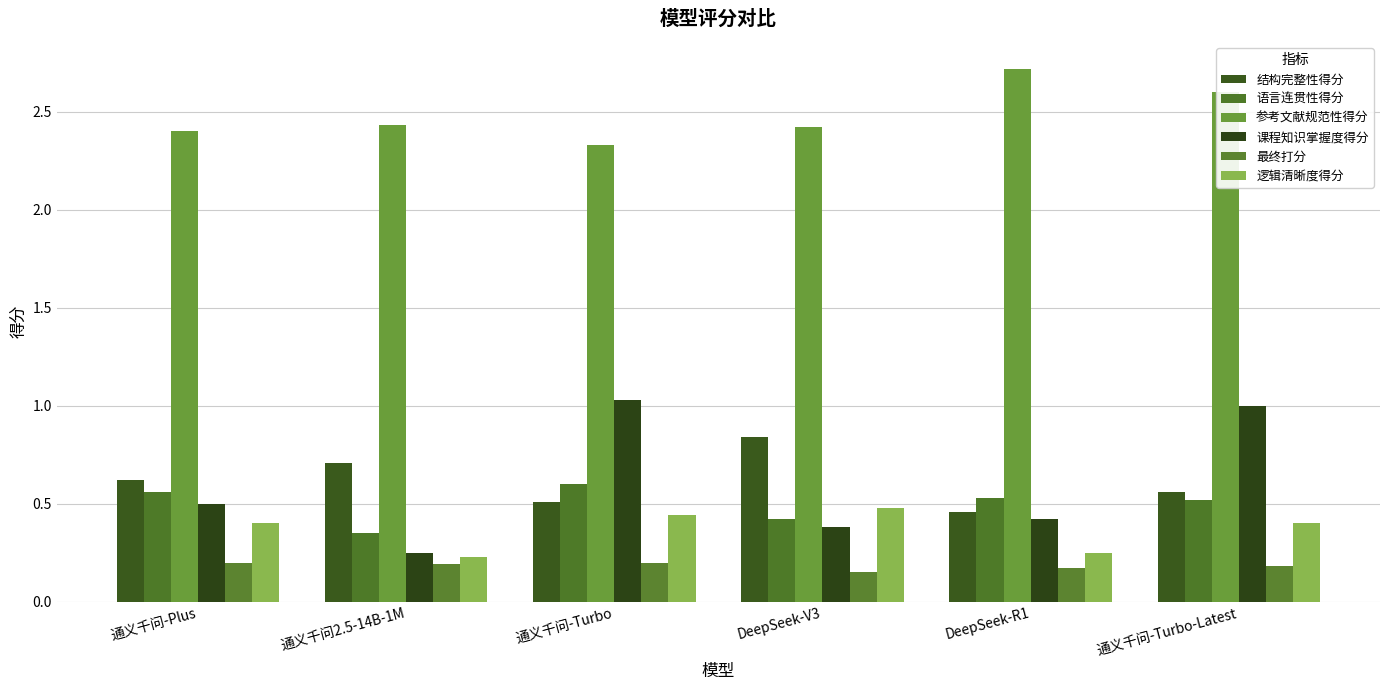

What is the minimum value for 结构完整性得分?

0.5